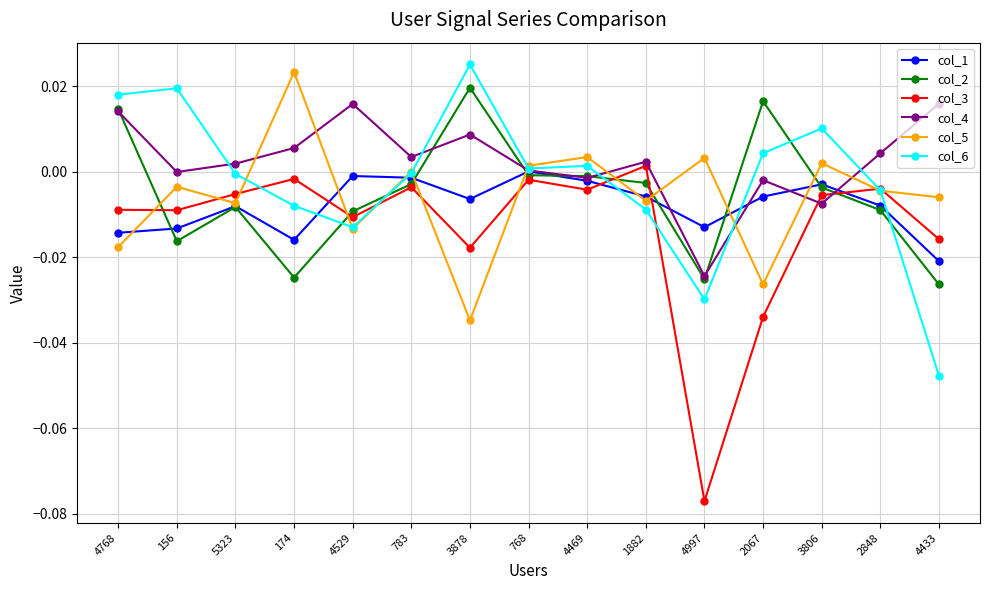

Is it true that col_4 equals -0.0 at 156?

True